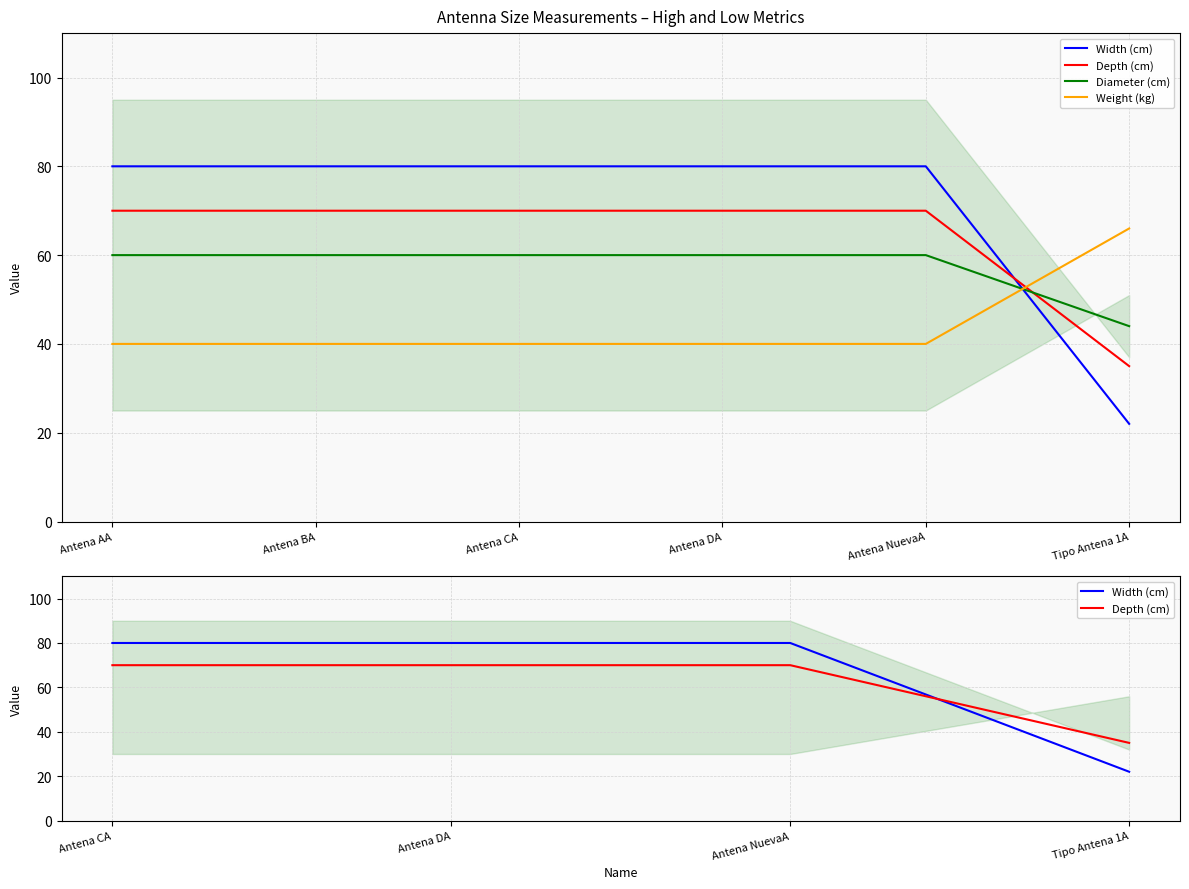

At which category is the sum across all series the highest?

Antena AA